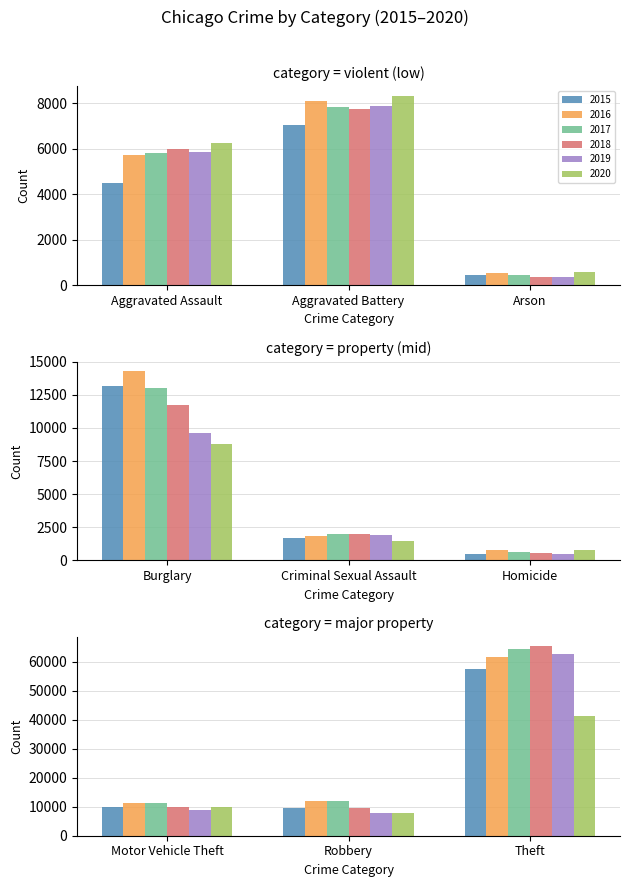

Where is 2020 nearest to the value 20957?

Motor Vehicle Theft